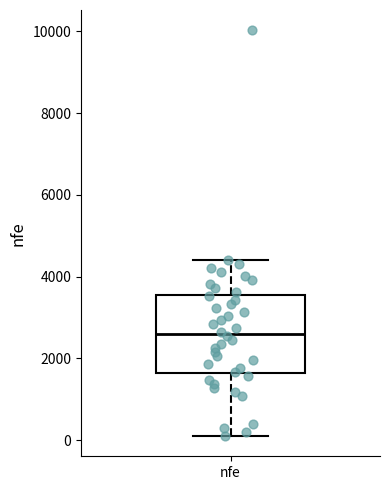

Where is the lower edge of the box for nfe on the y-axis? The values are not printed on the chart, so give them approximately, as read against the axis.

1600